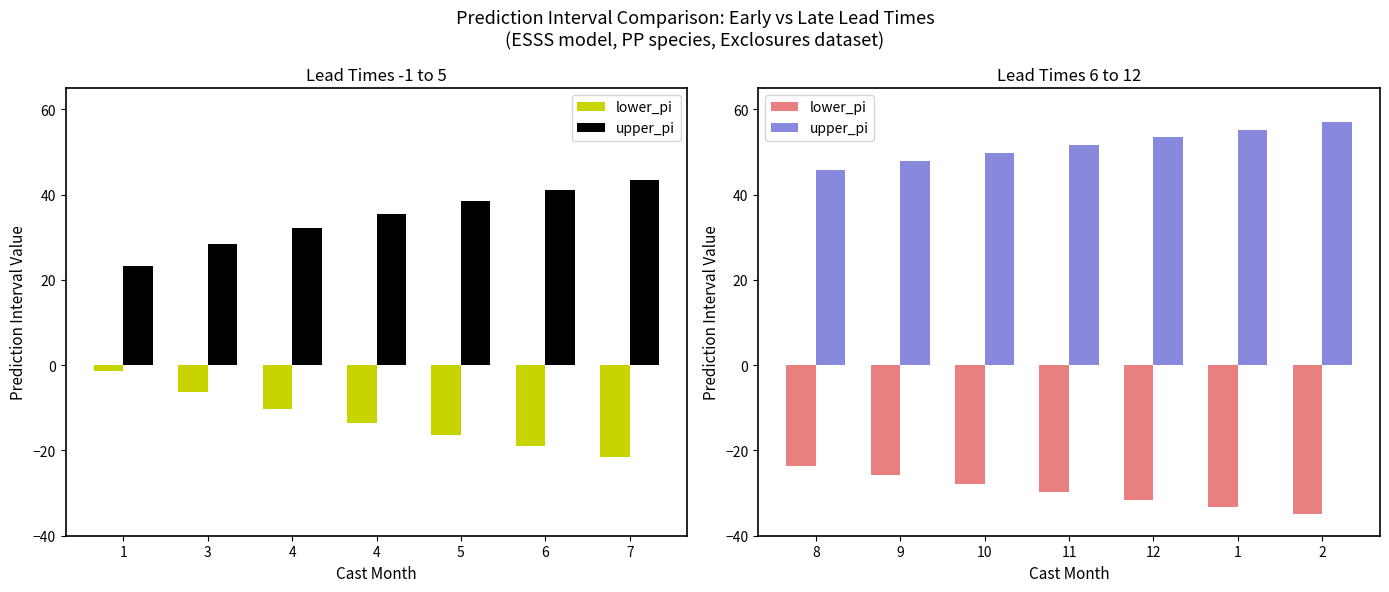

List the labels in order of upper_pi value, smallest first.

8, 9, 10, 11, 12, 1, 2